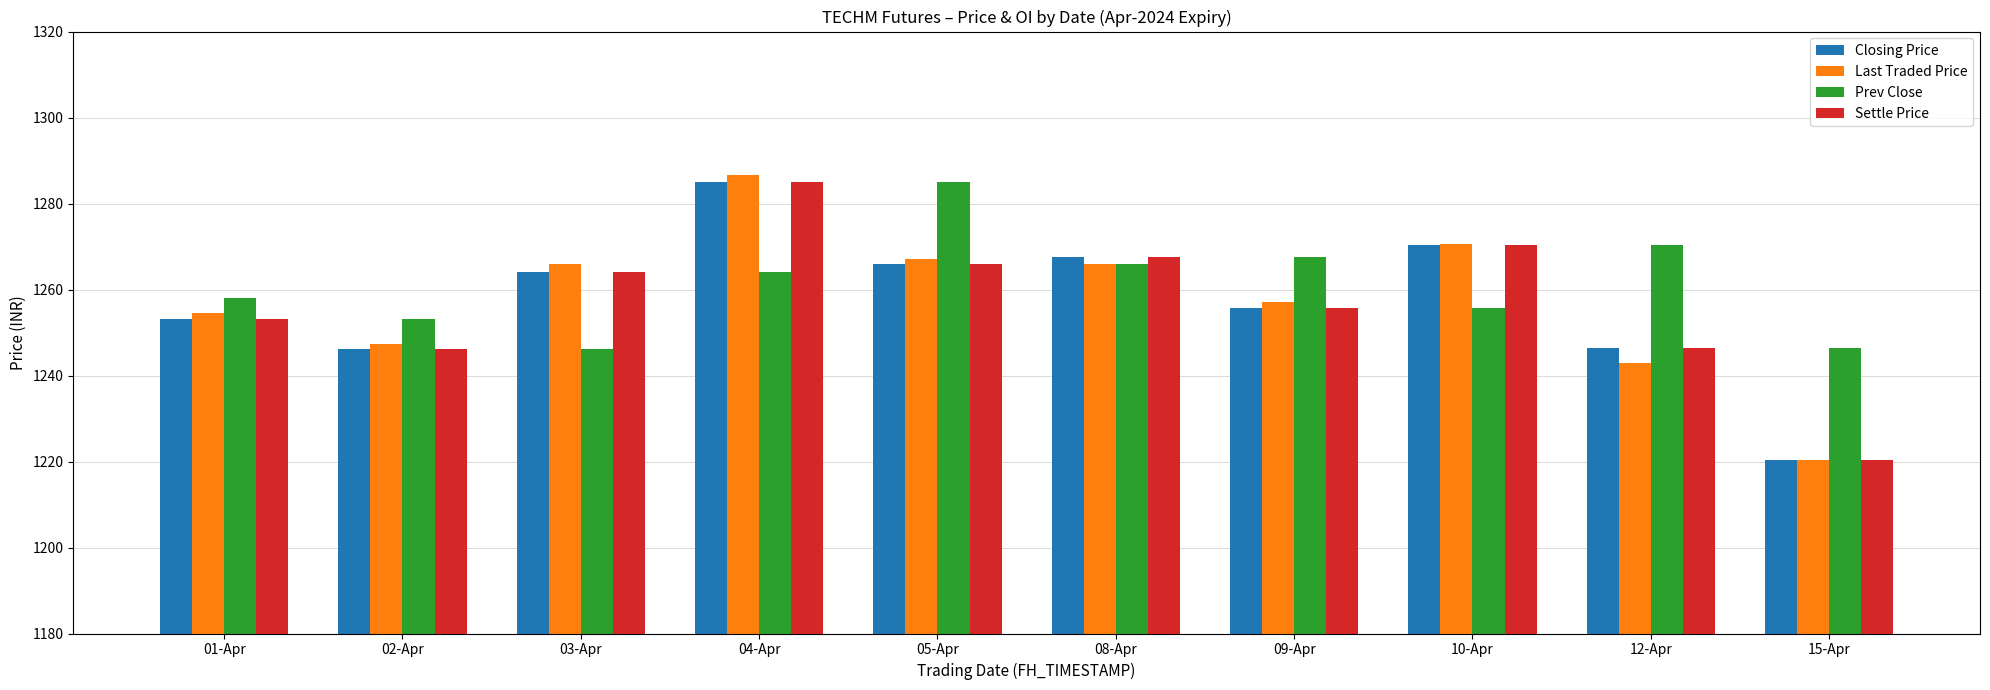

True or false: Settle Price has a value of 1264.0 at 03-Apr.

True